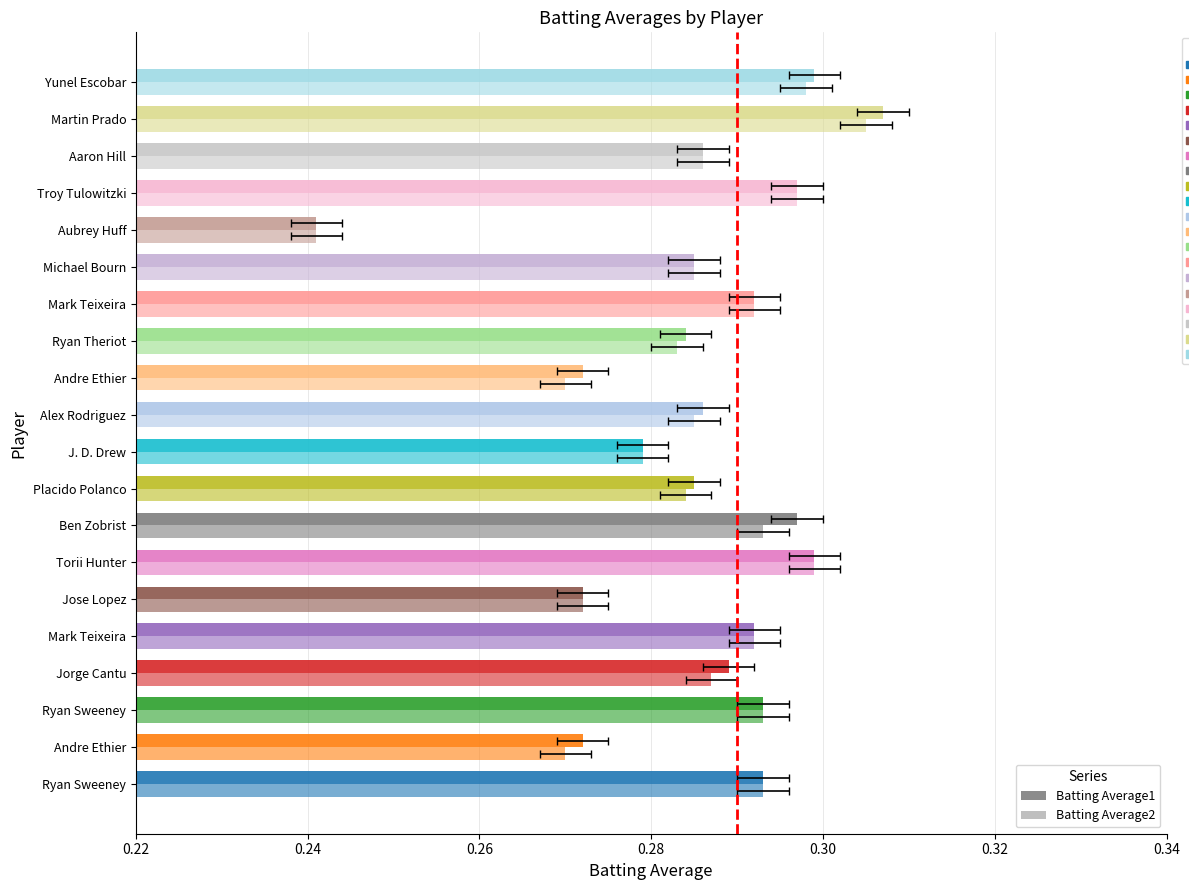

What is the total value across all series at Jorge Cantu?

0.6